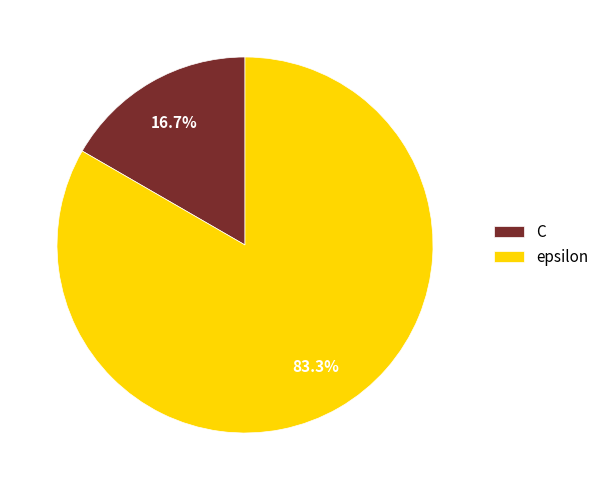

Which slice is the smallest?

C